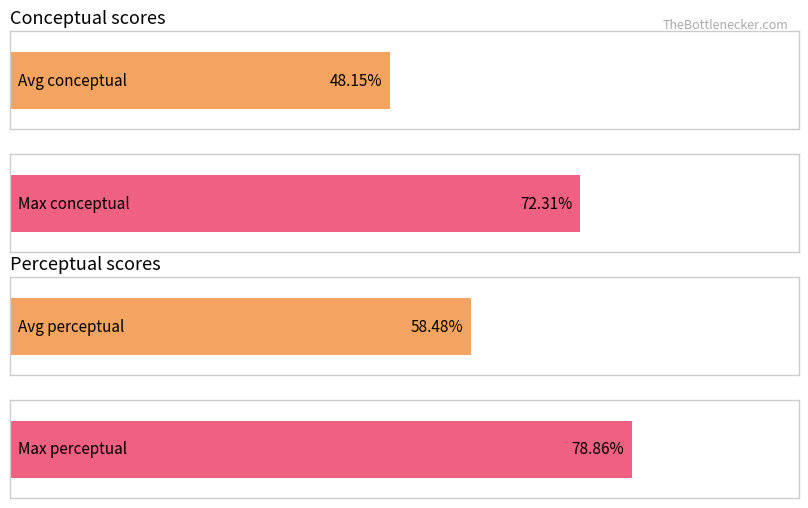

The conceptual series shows 34.7 at living_rooms. True or false?

False